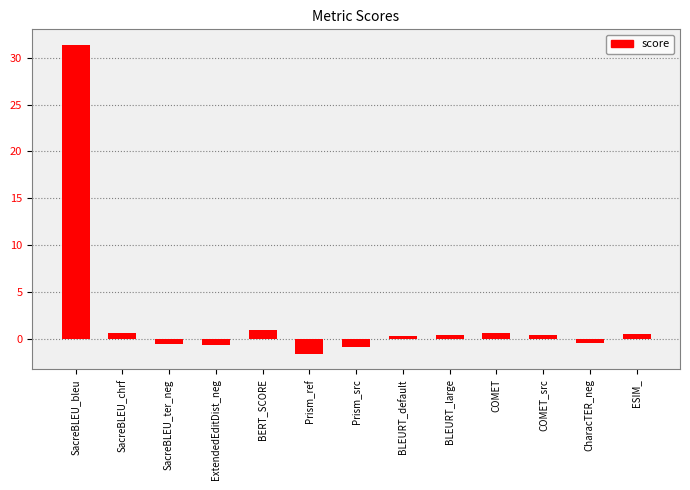

What is the difference between the maximum and minimum values?

33.0